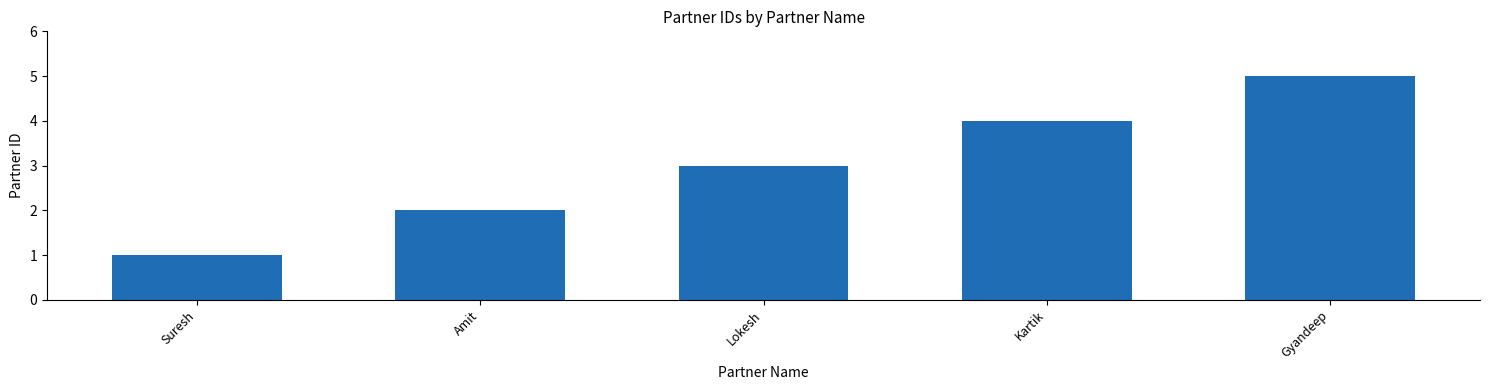

What value does the data have at Lokesh?

3